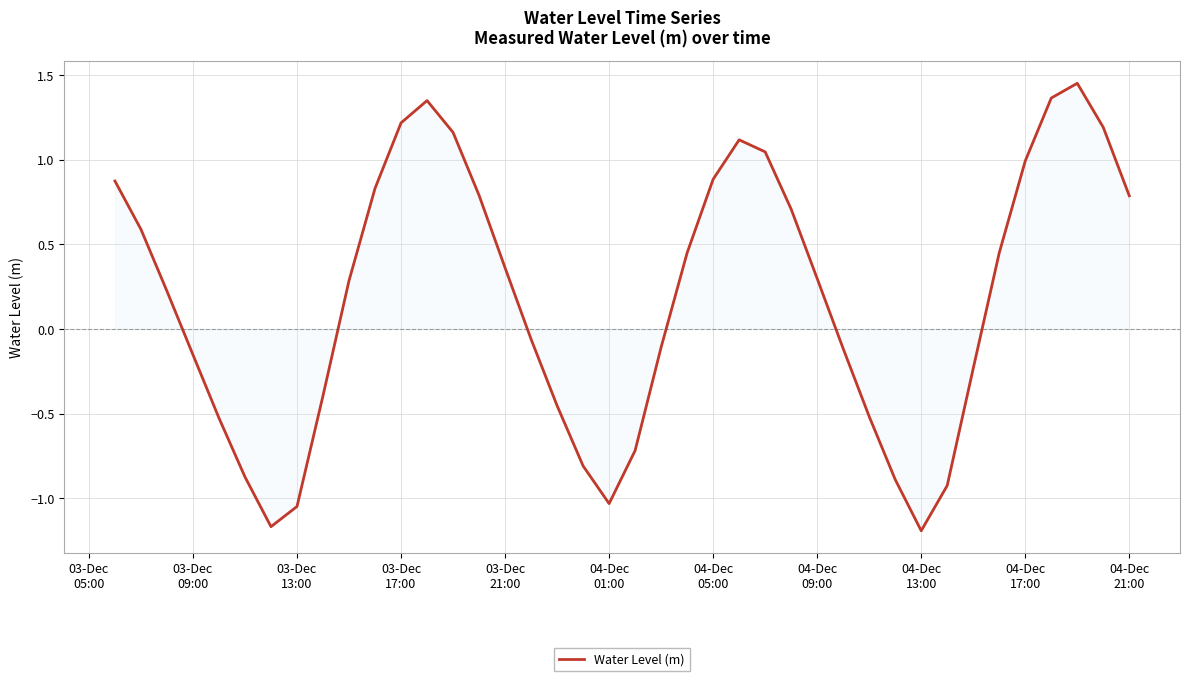

What is the difference between the maximum and minimum values?

2.6